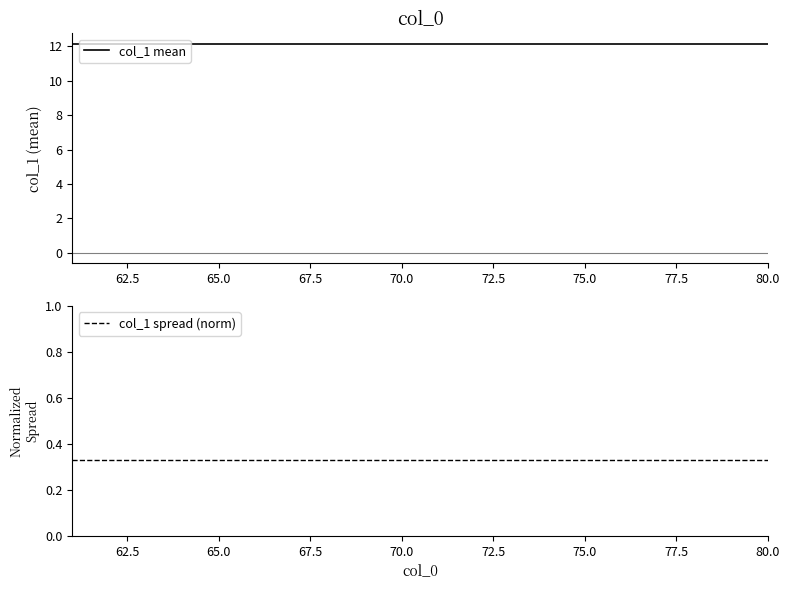

What is the value of the col_1 mean point at the 5th from the left?

12.1